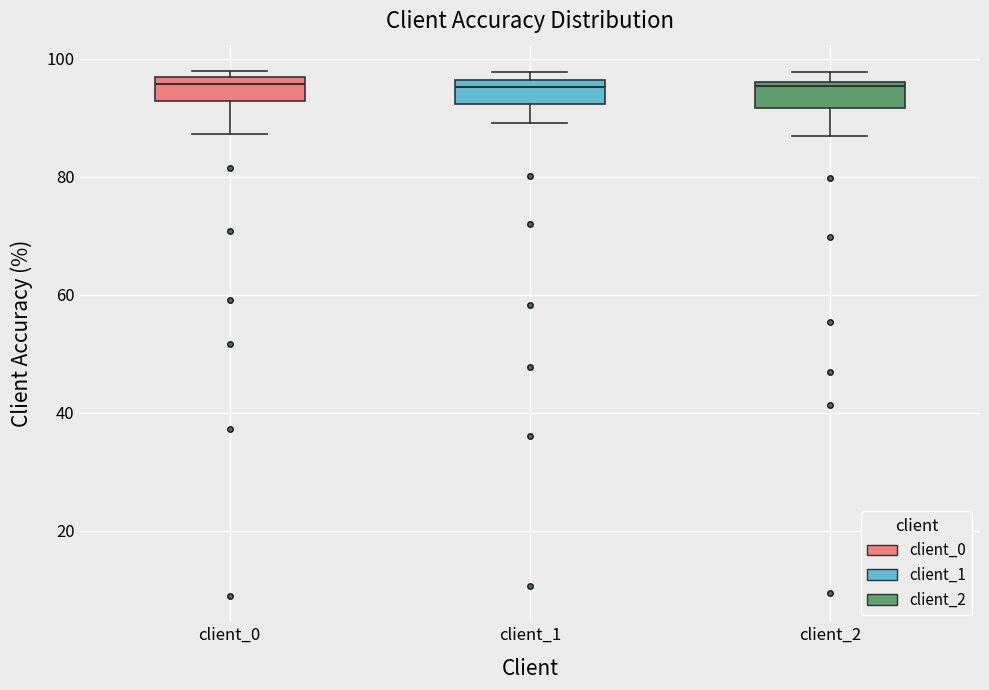

Where does the lower whisker of the box for client_2 end on the y-axis? The values are not printed on the chart, so give them approximately, as read against the axis.

86